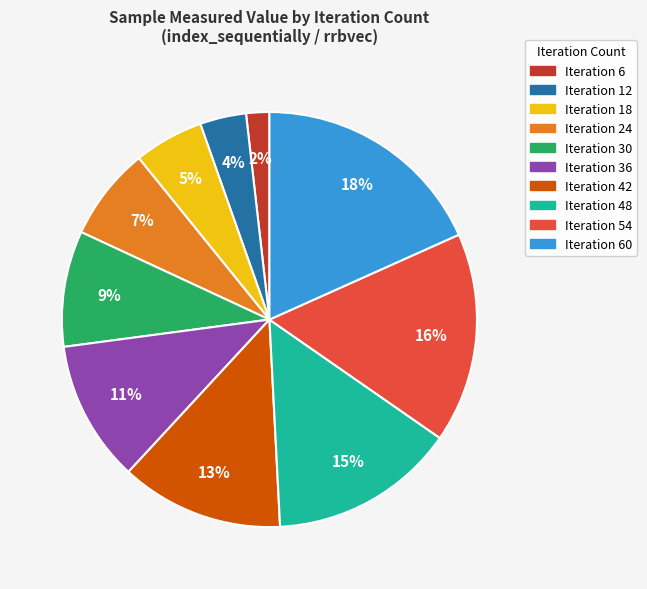

What is the largest slice in the pie chart?

Iteration 60